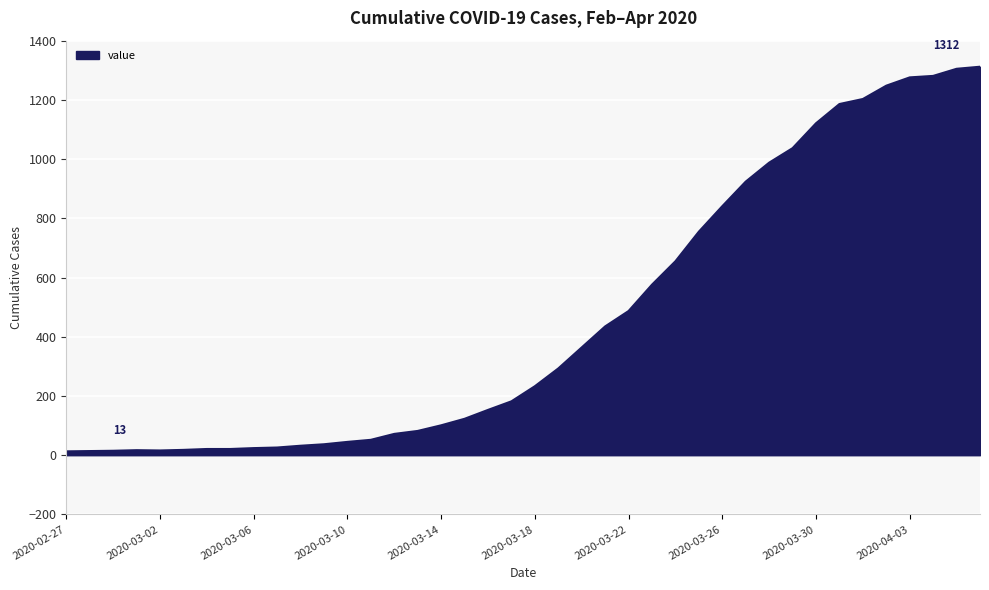

How many values are below 233?

20